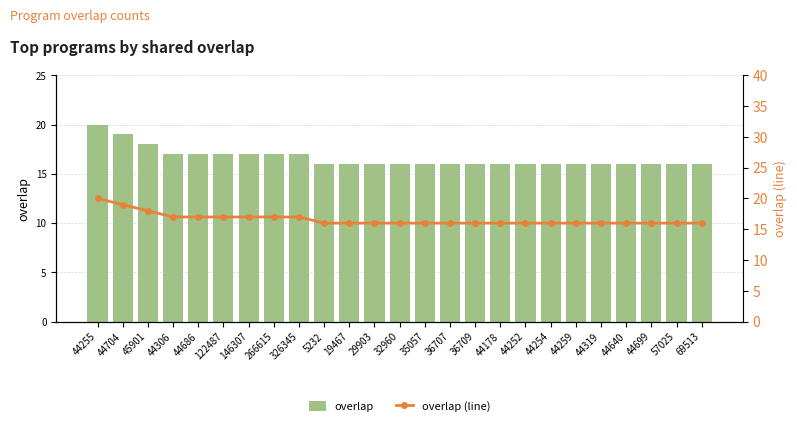

Count the overlap (line) values in the range 16 to 17.

22